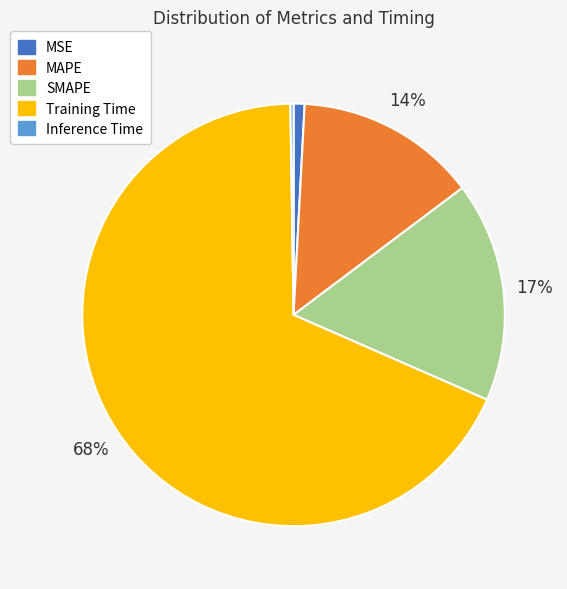

To the nearest percent, what is the difference between the largest and smallest slice percentages?

68%